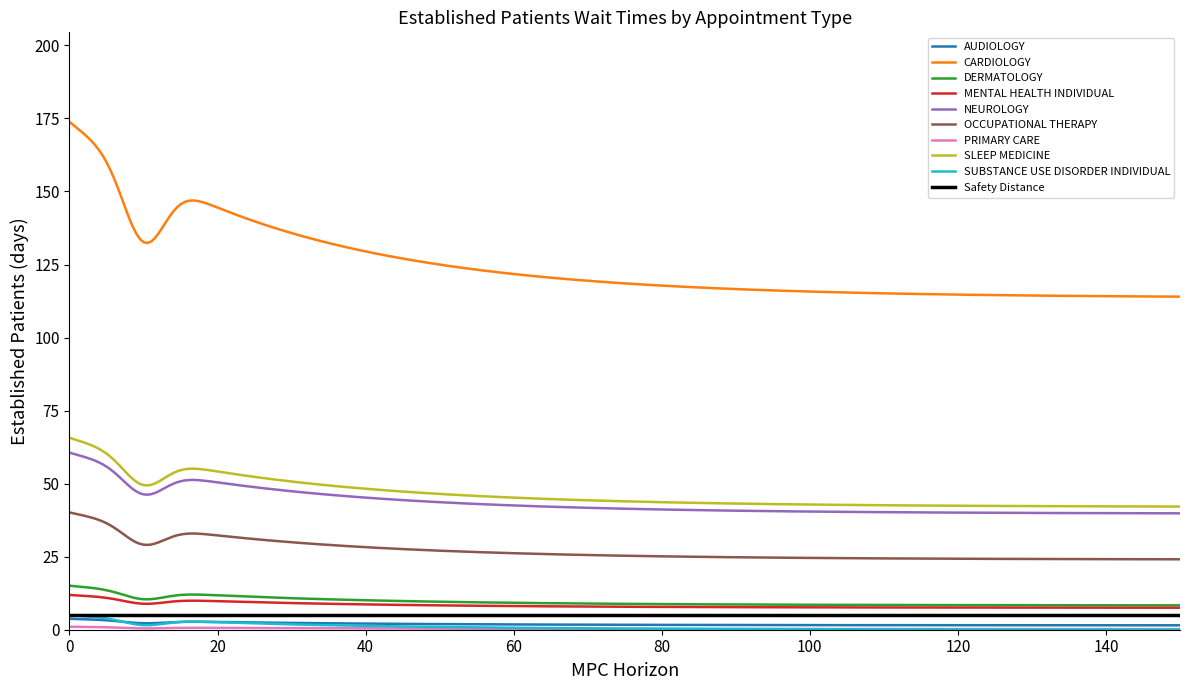

What value does the data have at PRIMARY CARE?

0.2